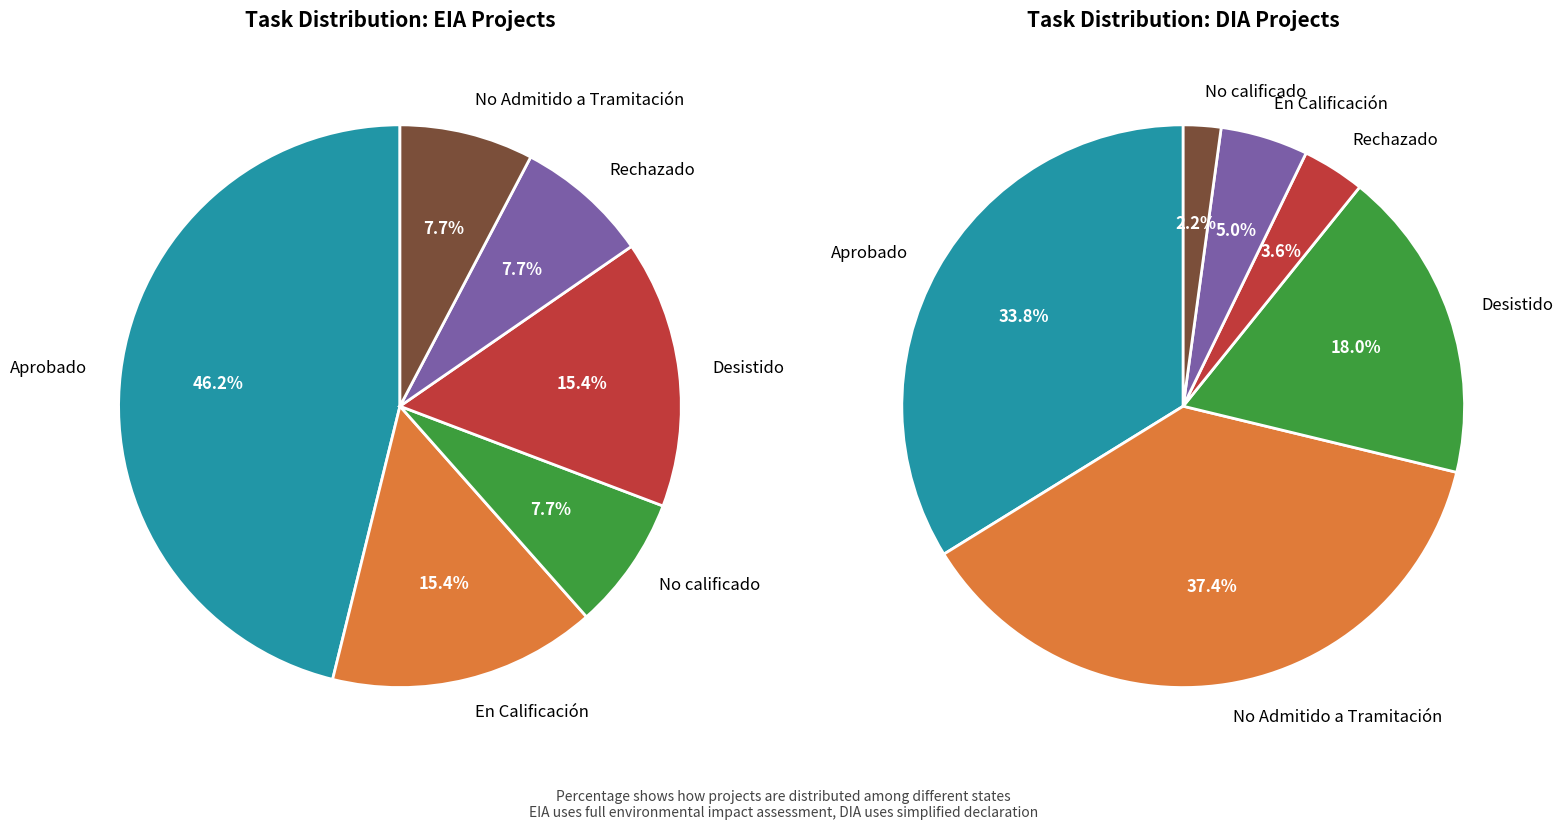

The DIA slice represents 82% of the pie. True or false?

False